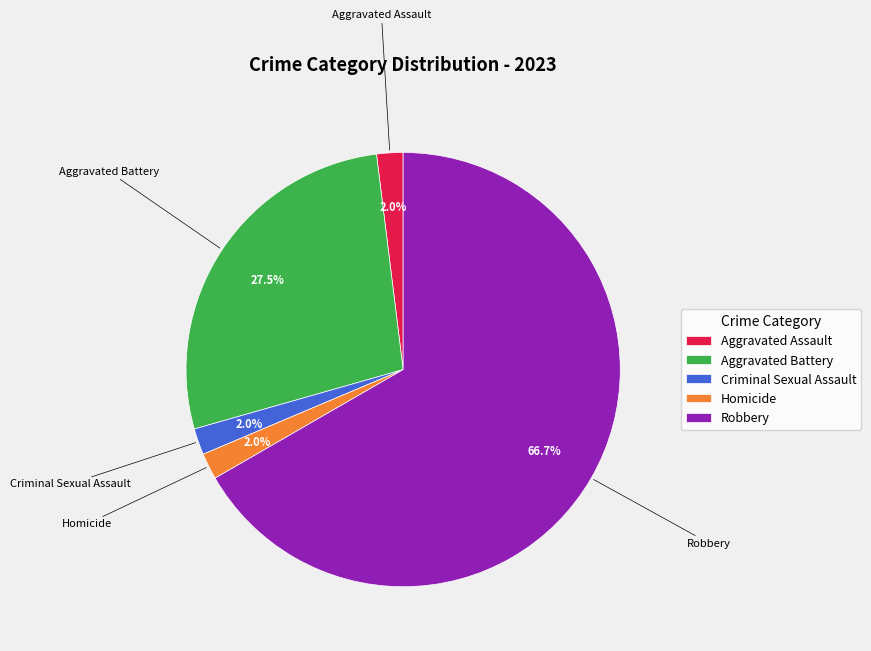

True or false: Aggravated Assault accounts for 2% of the total.

True